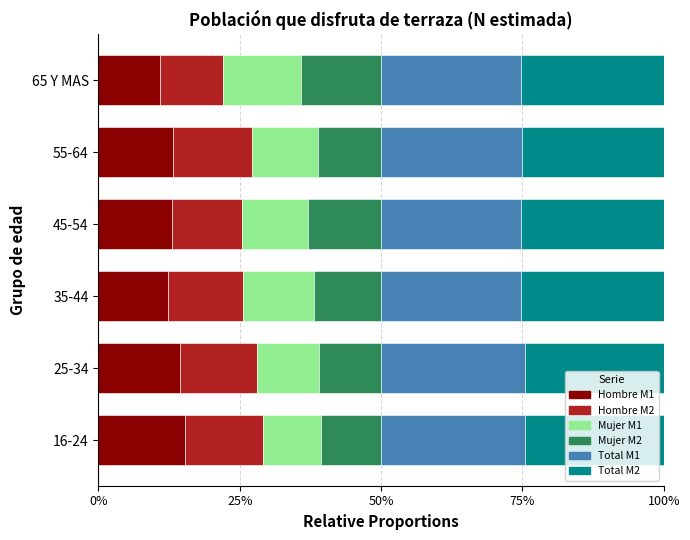

At how many categories does at least one series exceed 0?

6